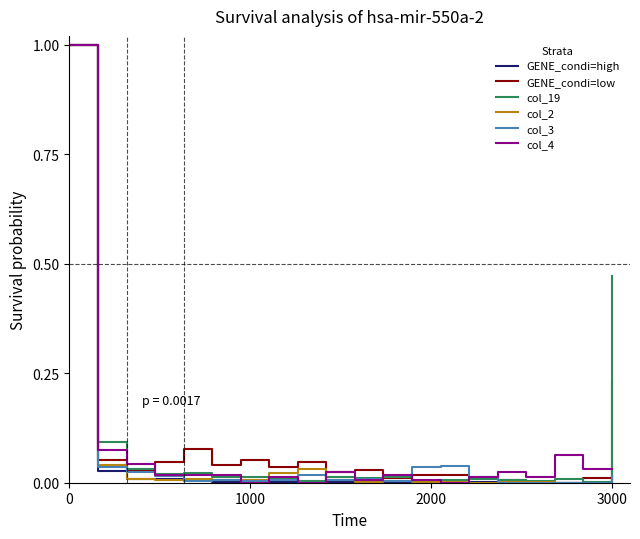

What is the highest value of the GENE_condi=high series?

1.0